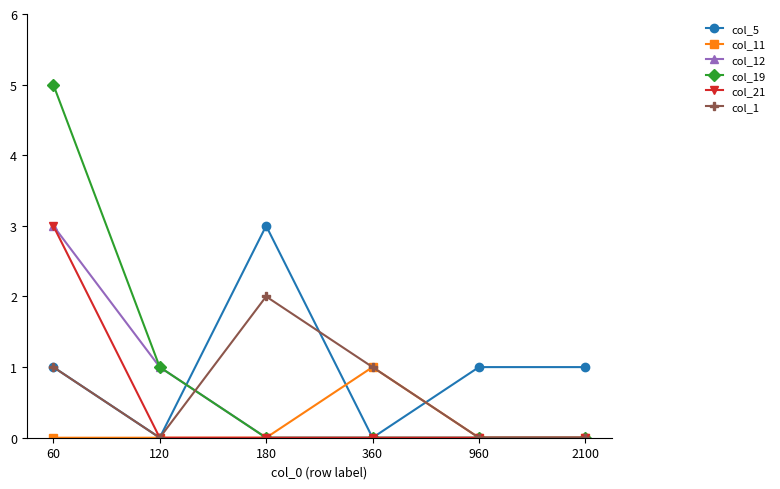

Is the value of col_1 at 120 greater than the value of col_5 at 60?

No